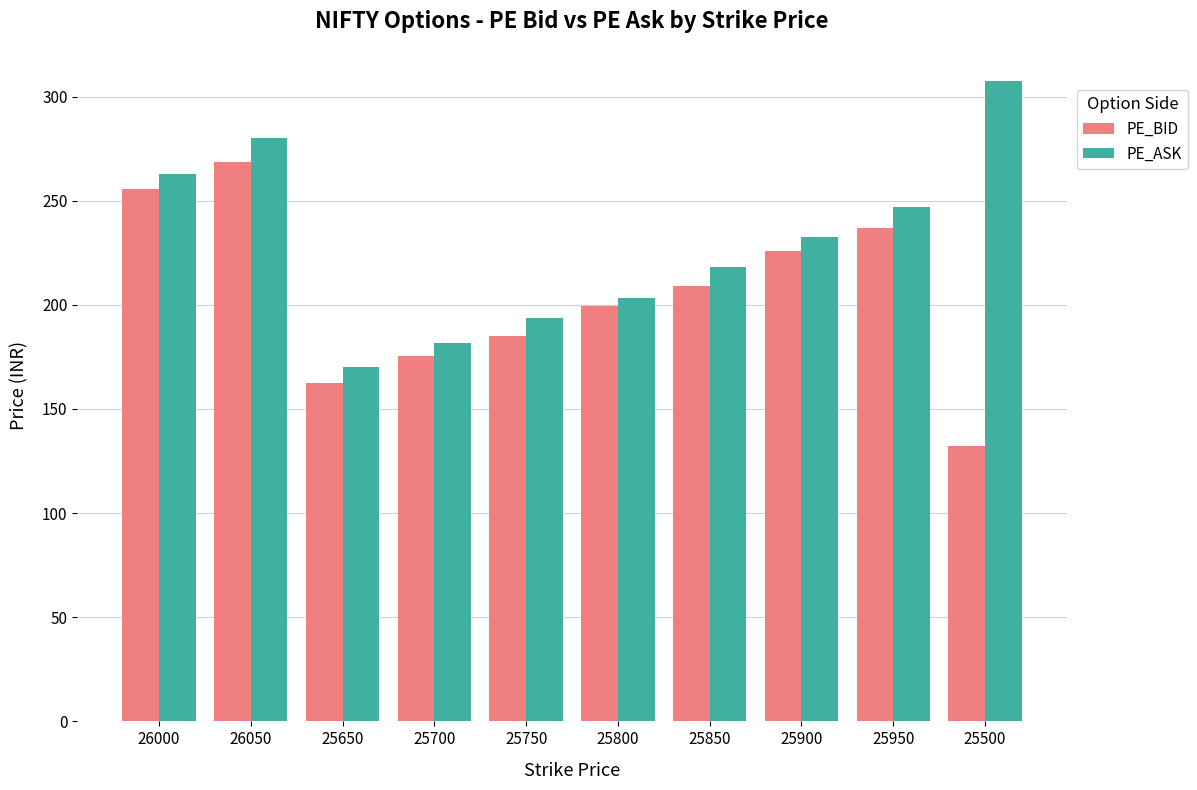

At how many categories does at least one series exceed 297?

1